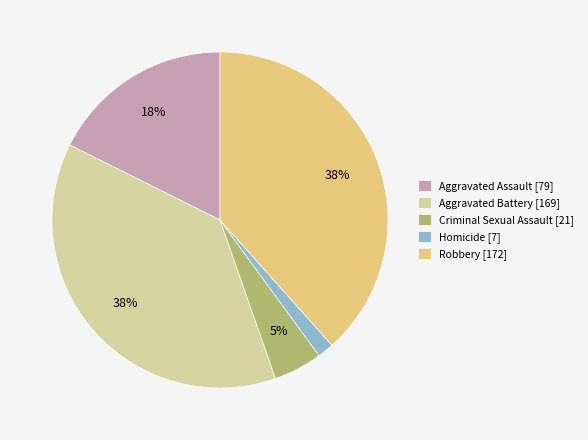

To the nearest percent, what is the difference between the Aggravated Assault and Aggravated Battery slice percentages?

20%